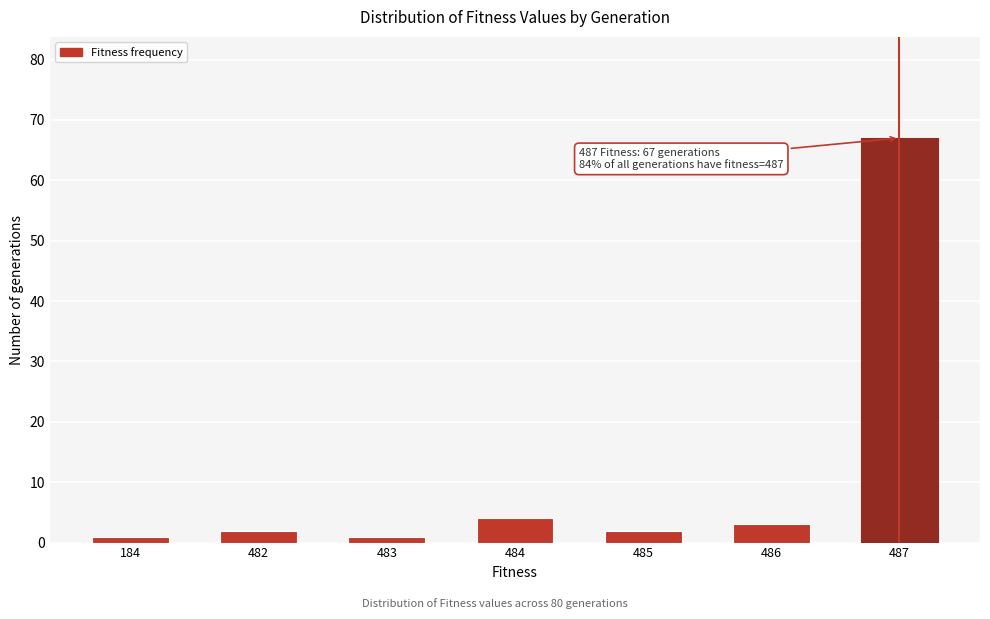

Reading left to right, what are all the values shown in this chart?

184=1	482=2	483=1	484=4	485=2	486=3	487=67